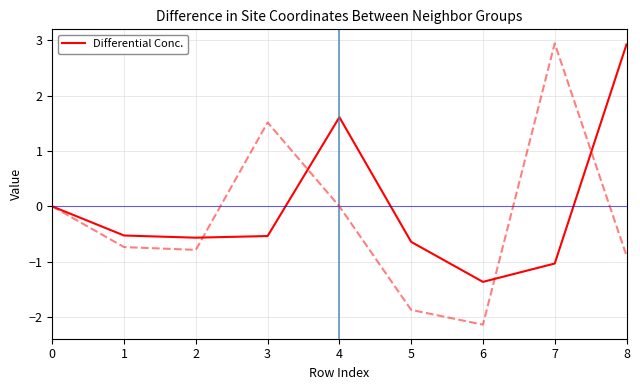

What is the spread (max minus min) of values at 6?

0.8